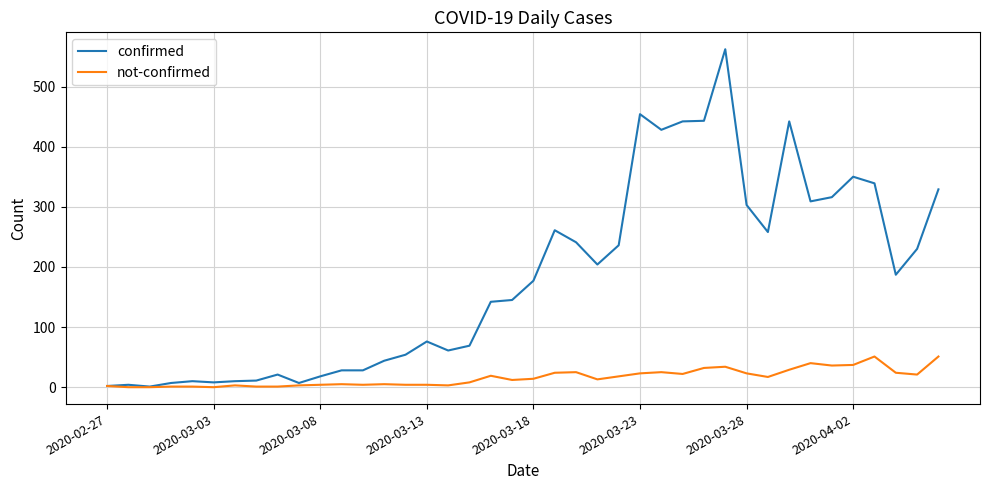

Rank the series by their maximum value, from highest to lowest.

confirmed, not-confirmed